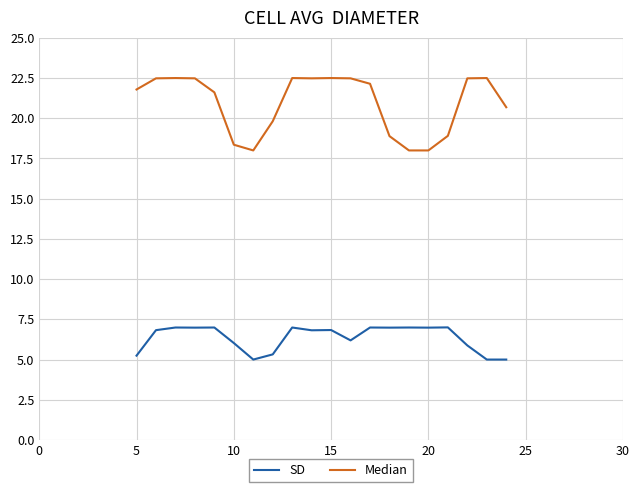

Which series has the largest range (max minus min)?

Median